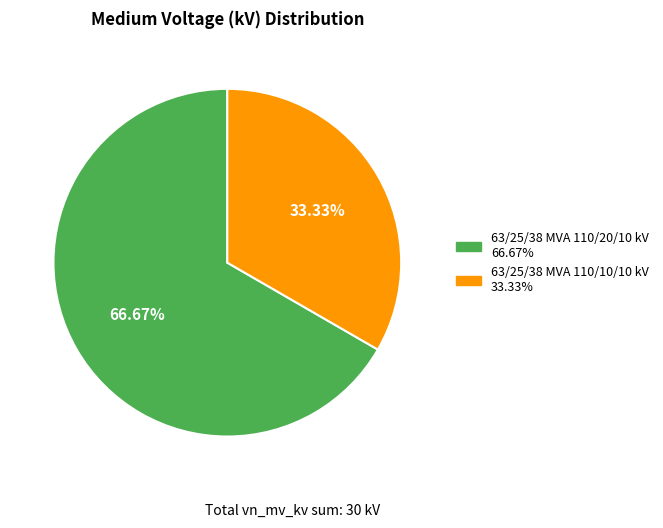

What is the largest slice in the pie chart?

63/25/38 MVA 110/20/10 kV